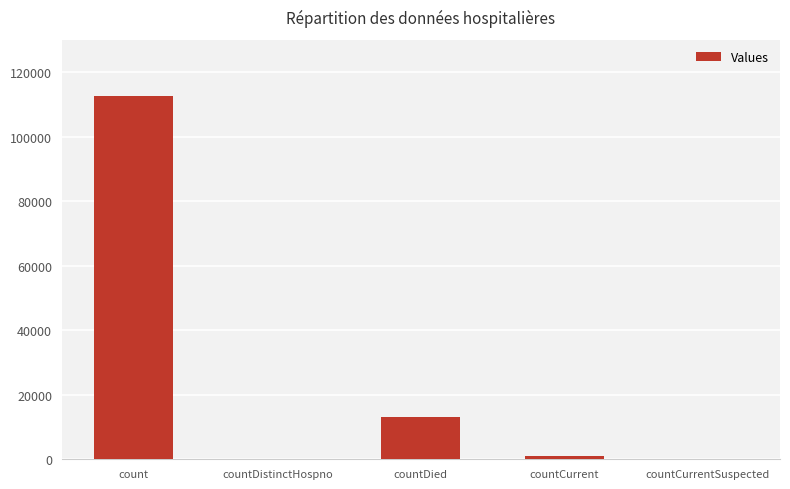

What is the ratio of the value at countDied to the value at countCurrent?

14.5